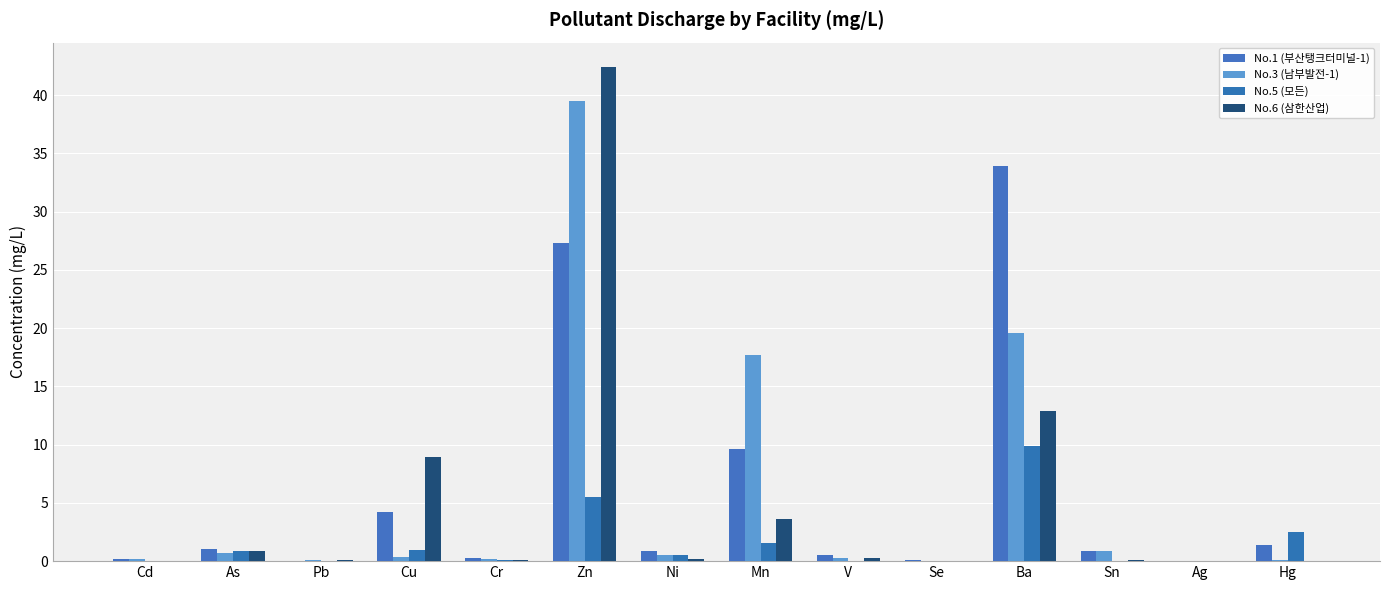

What is the difference between the maximum and minimum values in the No.6 (삼한산업) series?

42.4